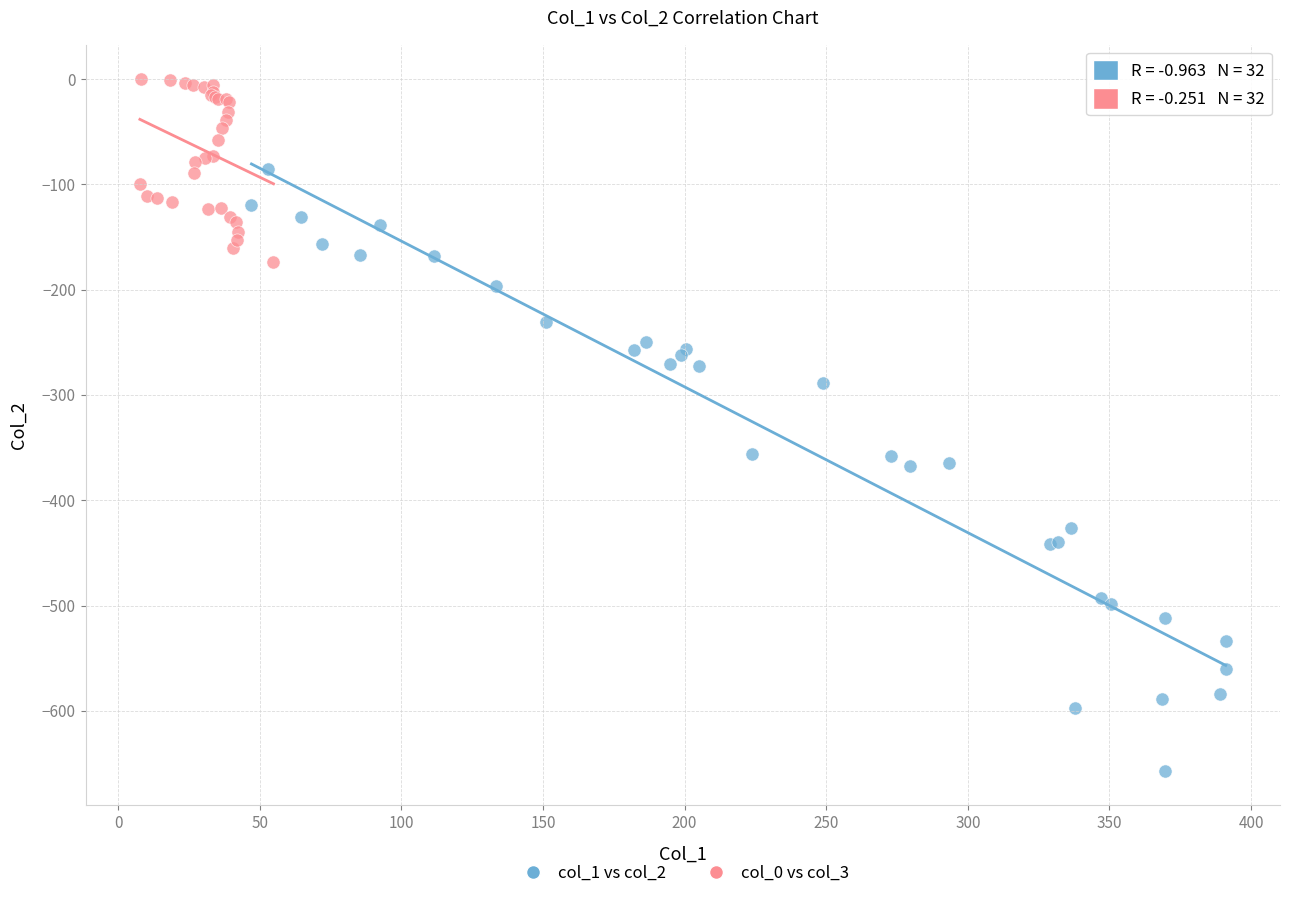

Which series contains the lowest Y value?

col_1 vs col_2